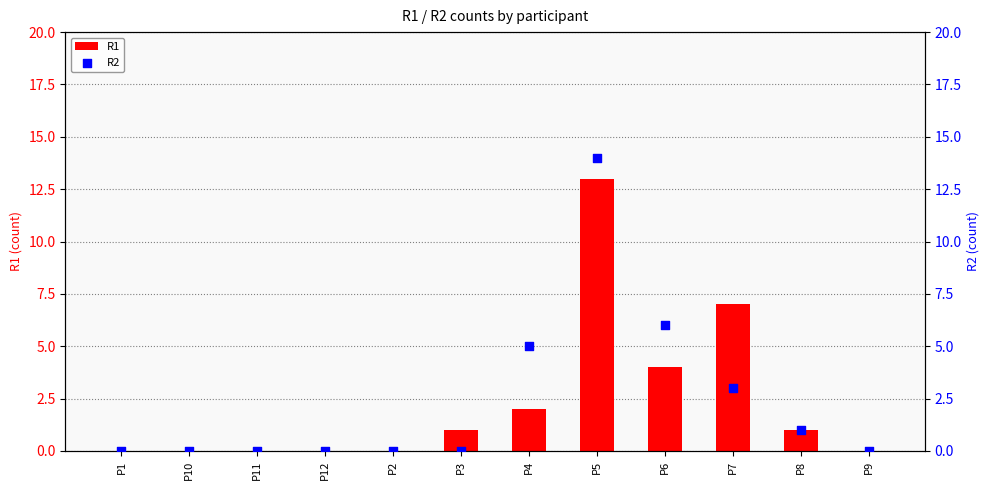

Which series has the widest spread of Y values?

R2